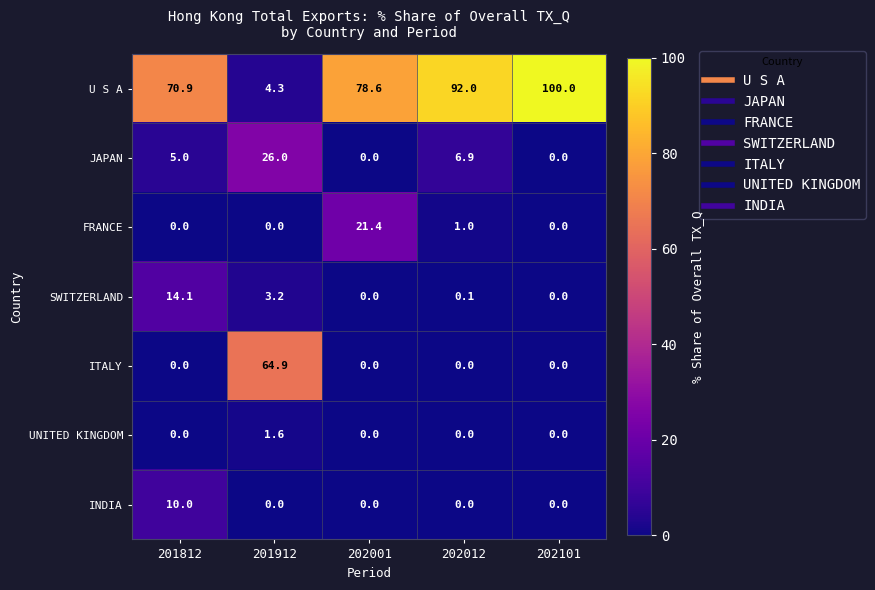

Which series changed the most between 201812 and 202101?

U S A